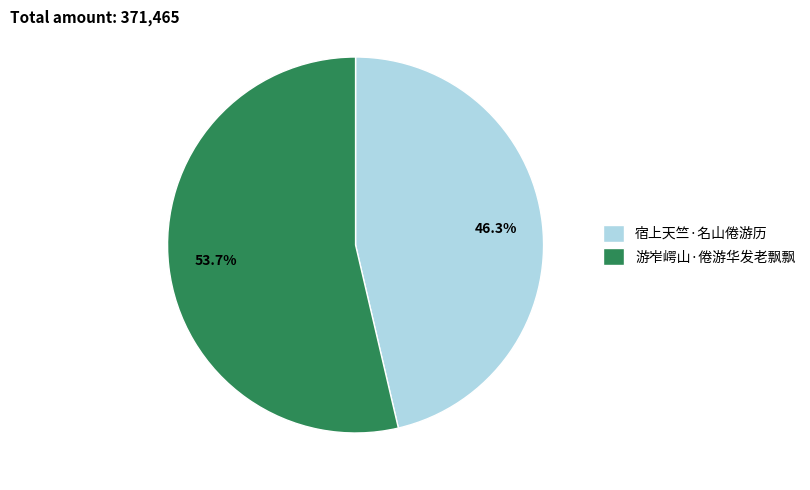

Approximately how many times larger is the value at 游岝崿山·倦游华发老飘飘 compared to 宿上天竺·名山倦游历?

1.2